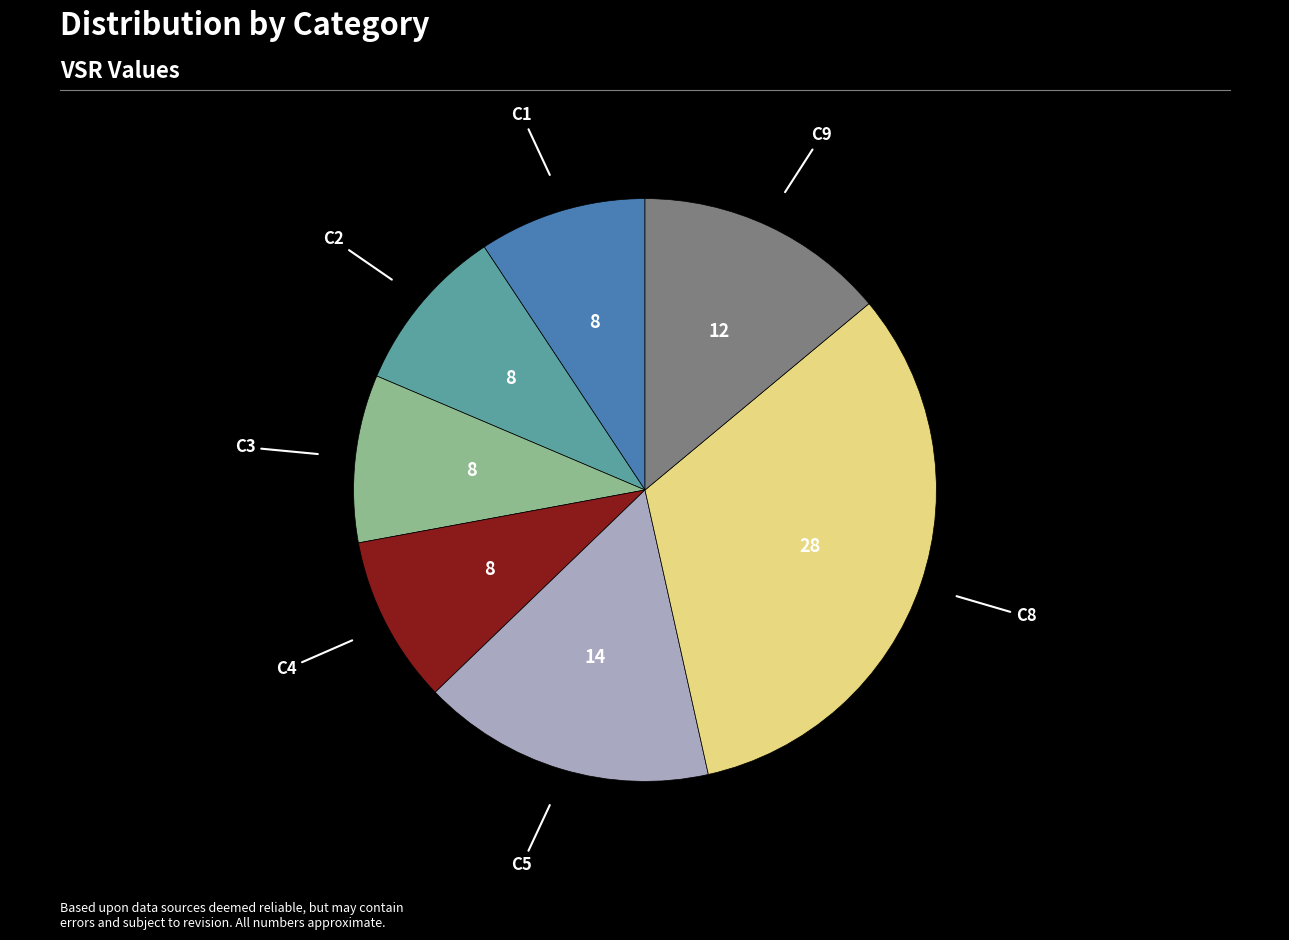

Is there any slice that represents more than half of the pie?

No